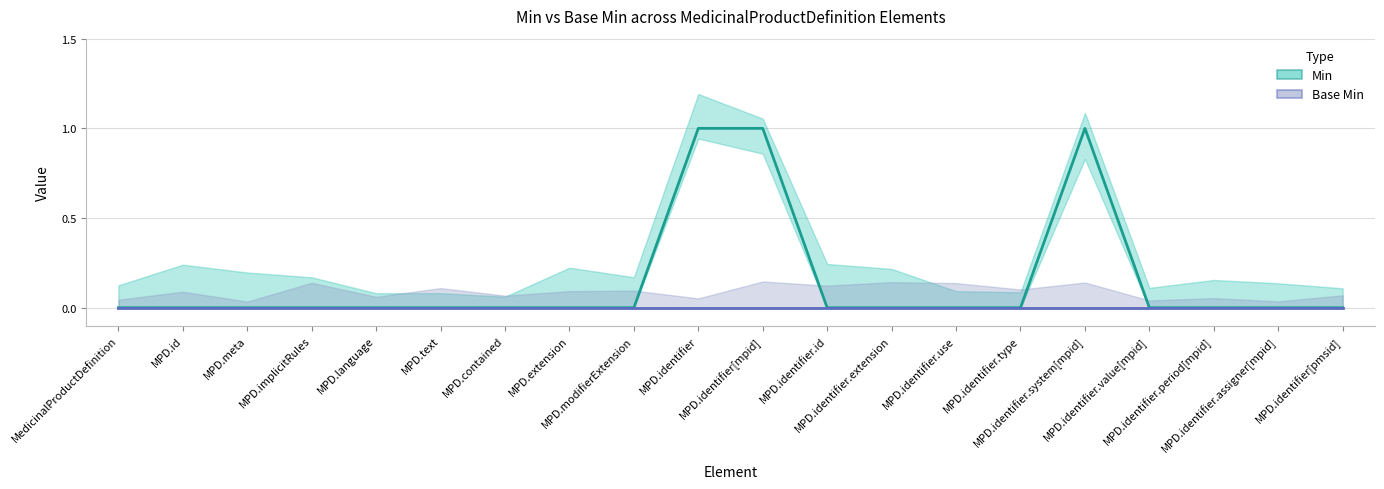

Is this an area chart (filled region under the line)?

No